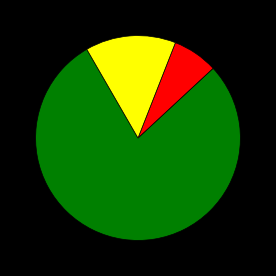

Is there any slice that represents more than half of the pie?

Yes